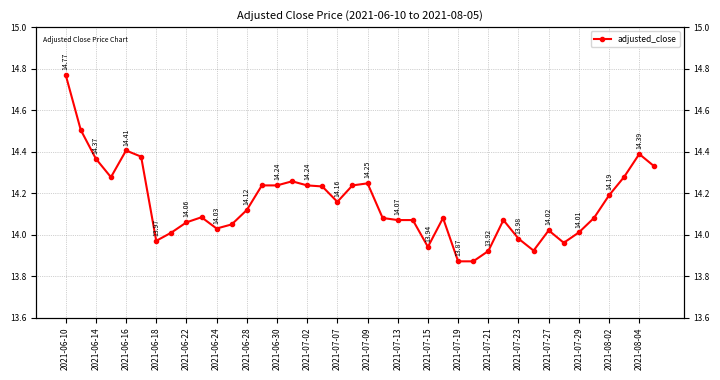

The chart shows a value of 14.4 at 2021-08-04. True or false?

True